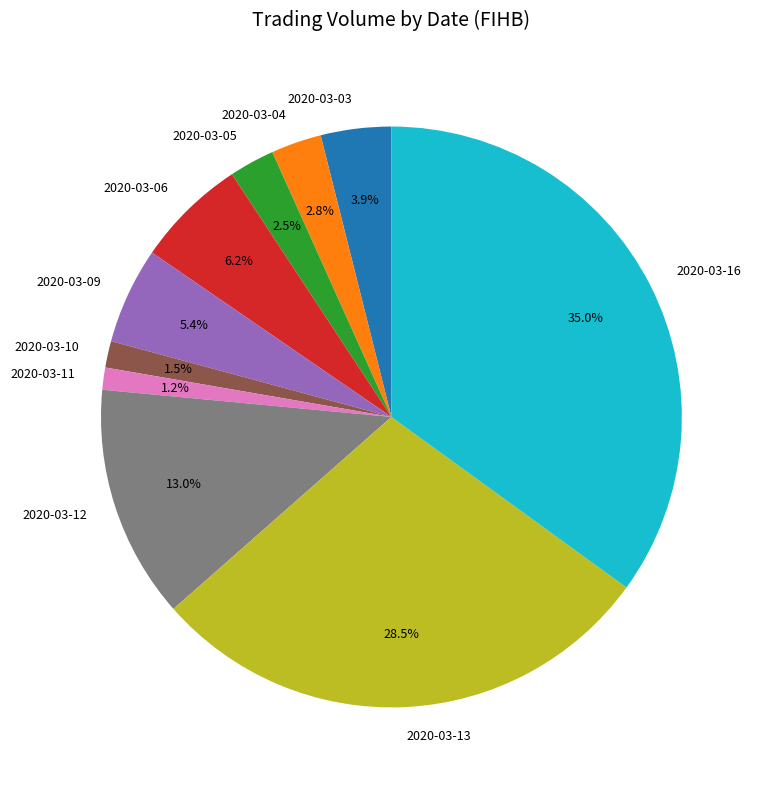

Which category has the biggest portion of the pie?

2020-03-16